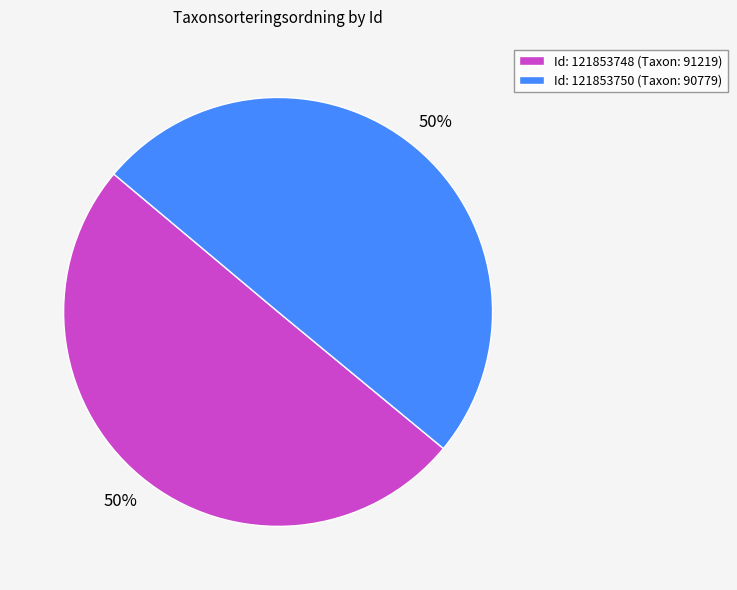

Is it true that Id: 121853748 (Taxon: 91219) is 59% of the pie?

False